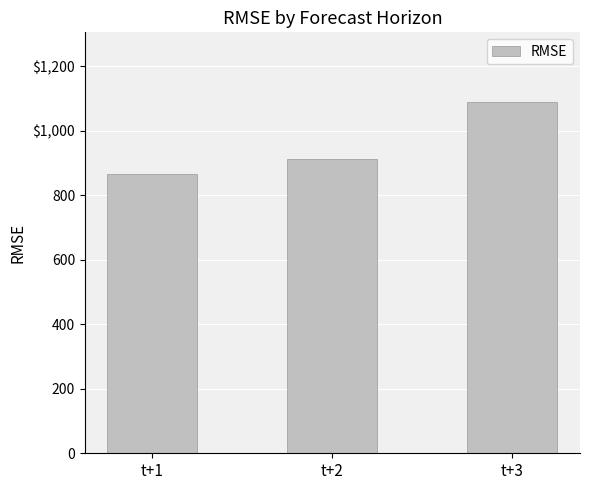

Are the bars horizontal?

No